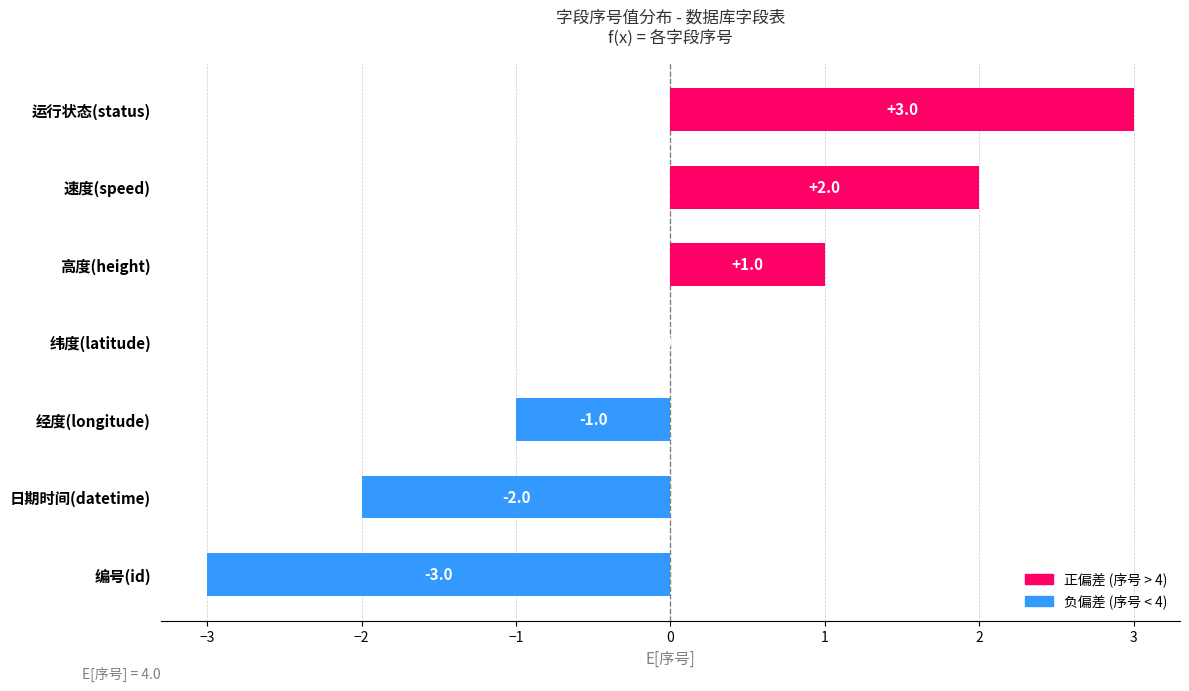

What is the maximum value shown in the chart?

3